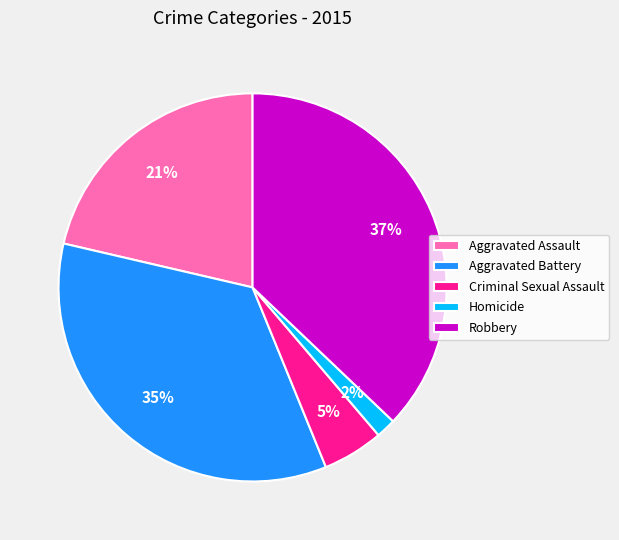

Count the number of slices in the pie.

5